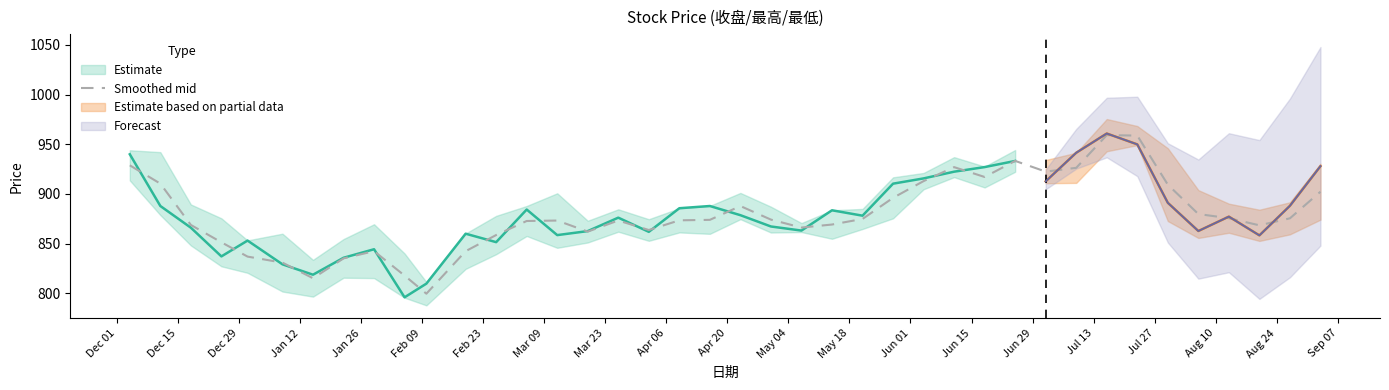

How many points are lower than both their immediate neighbors (excluding endpoints)?

8